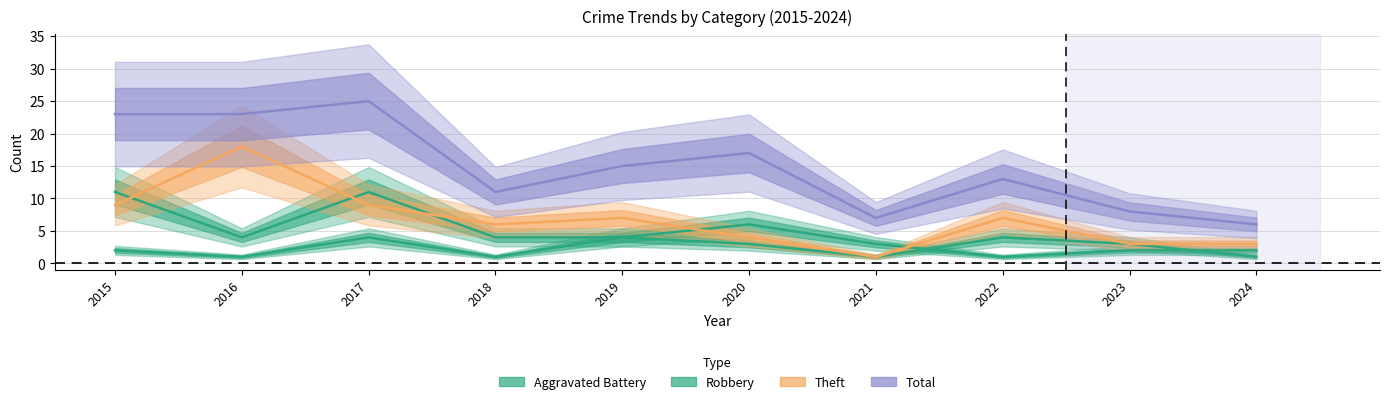

Where is the first local minimum for Total?

2018